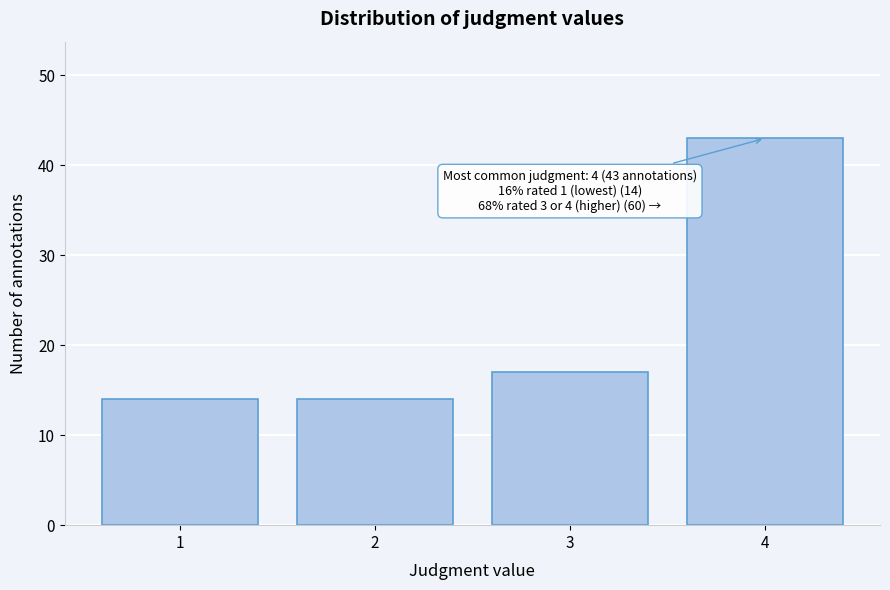

Which range on the x-axis has the tallest bar?

3.5 to 4.5